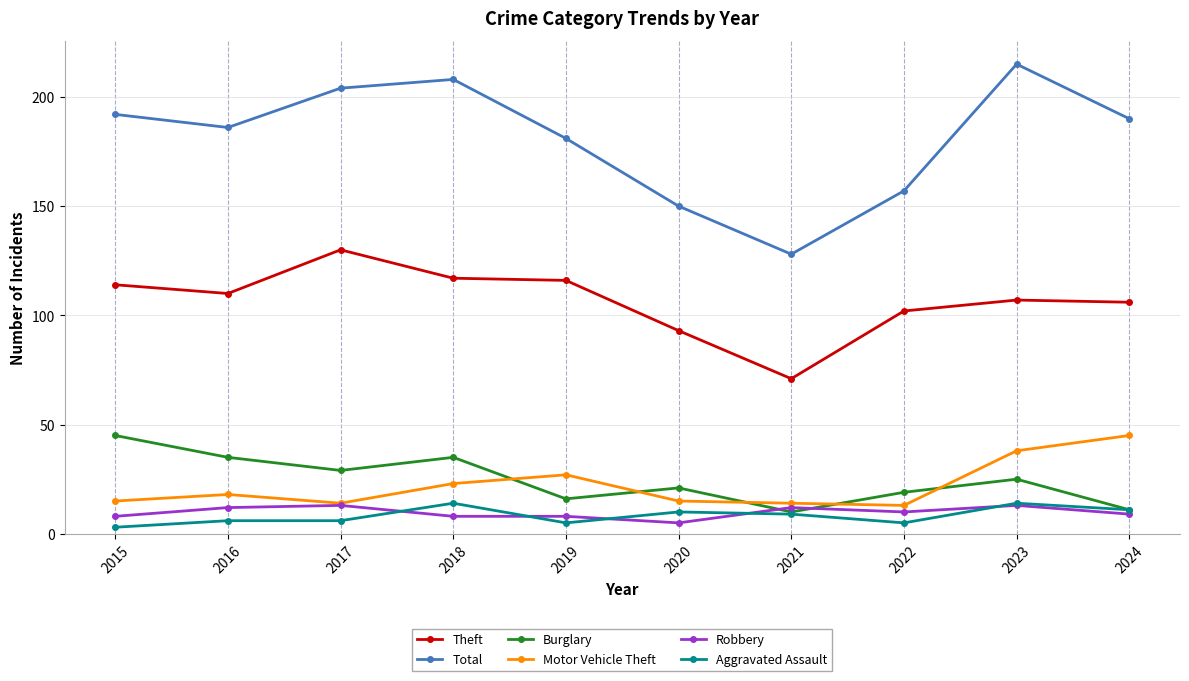

True or false: Total has more than 1 interior local peaks.

True